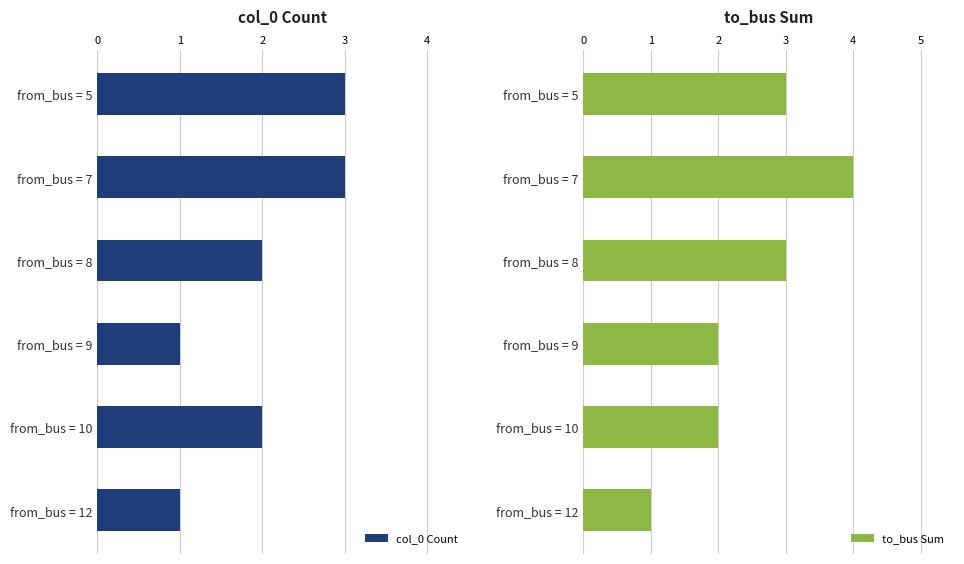

Count the col_0 Count values in the range 1 to 3.

6